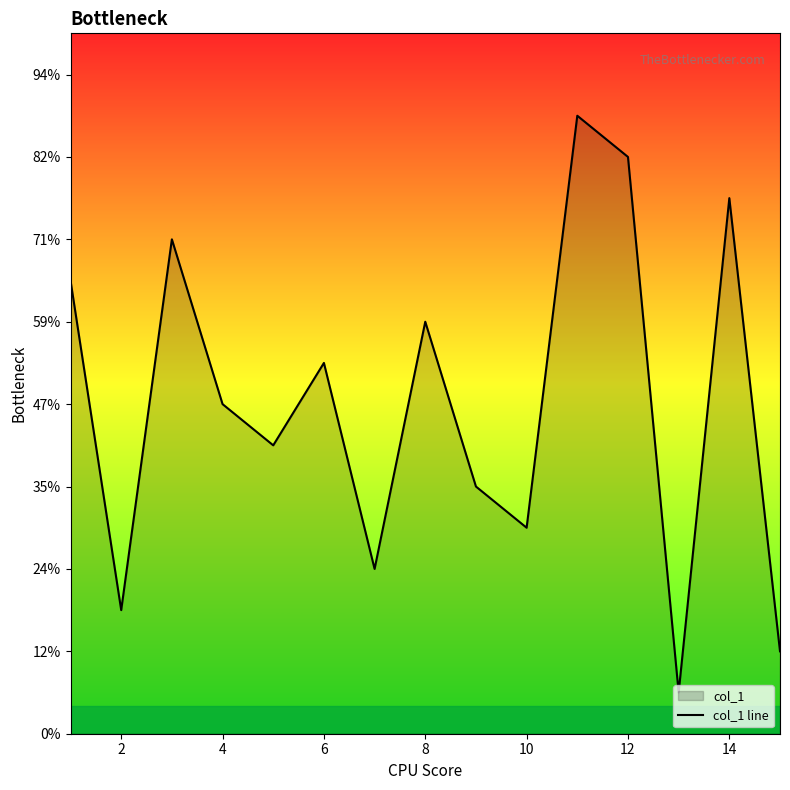

How many data points are less than 8?

7